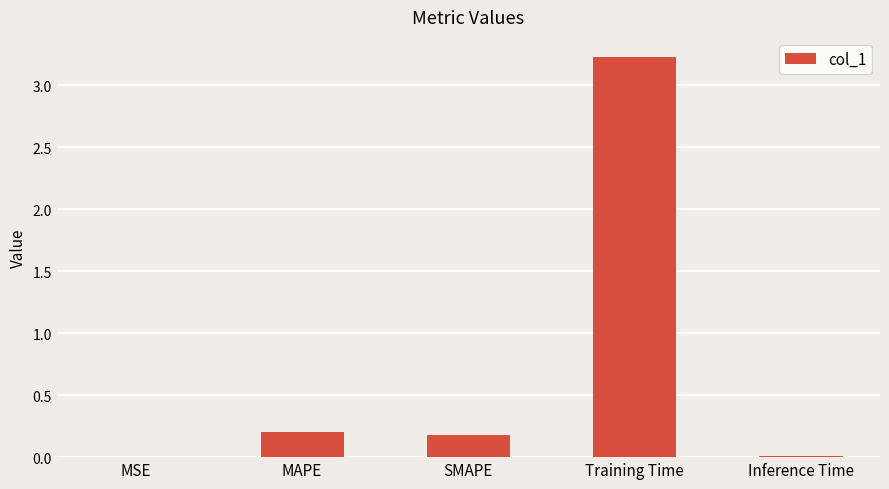

What is the sum of all values?

3.6